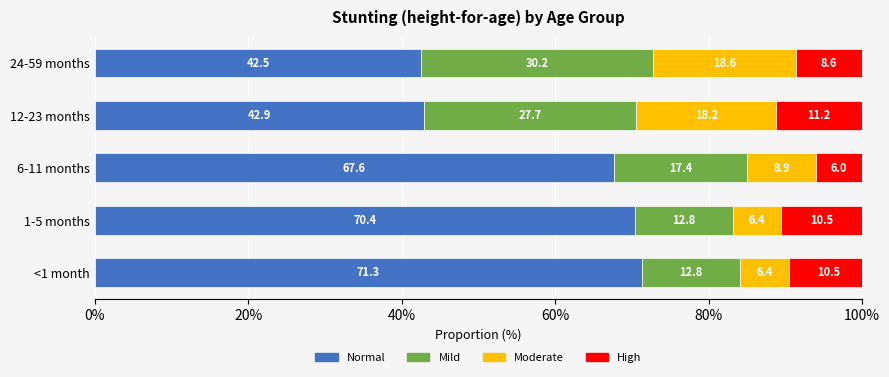

How many values in the Normal series are below 67?

2